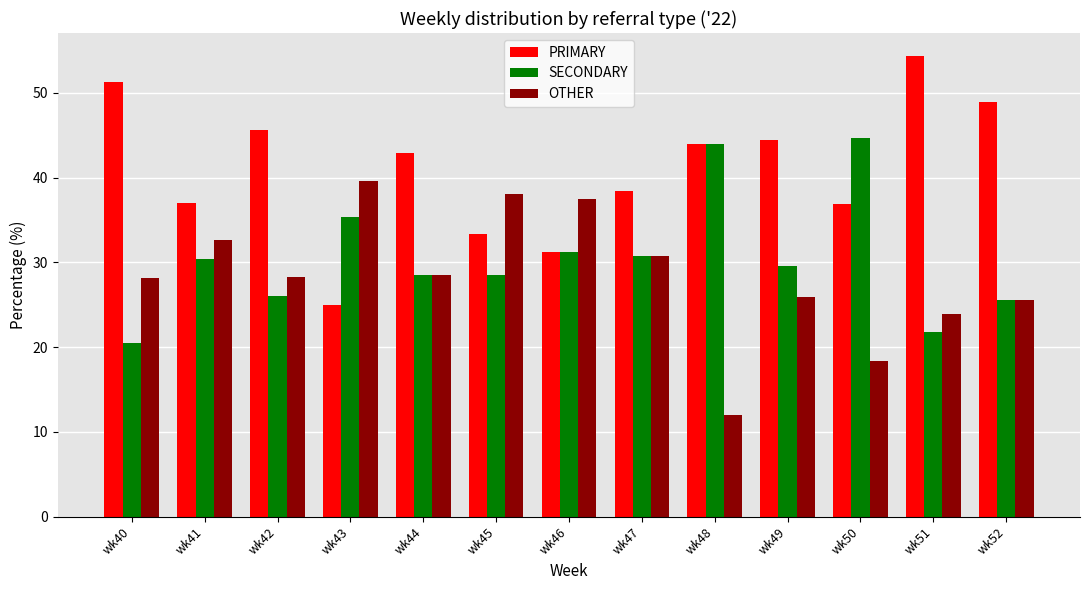

How many values in the SECONDARY series exceed 29?

7